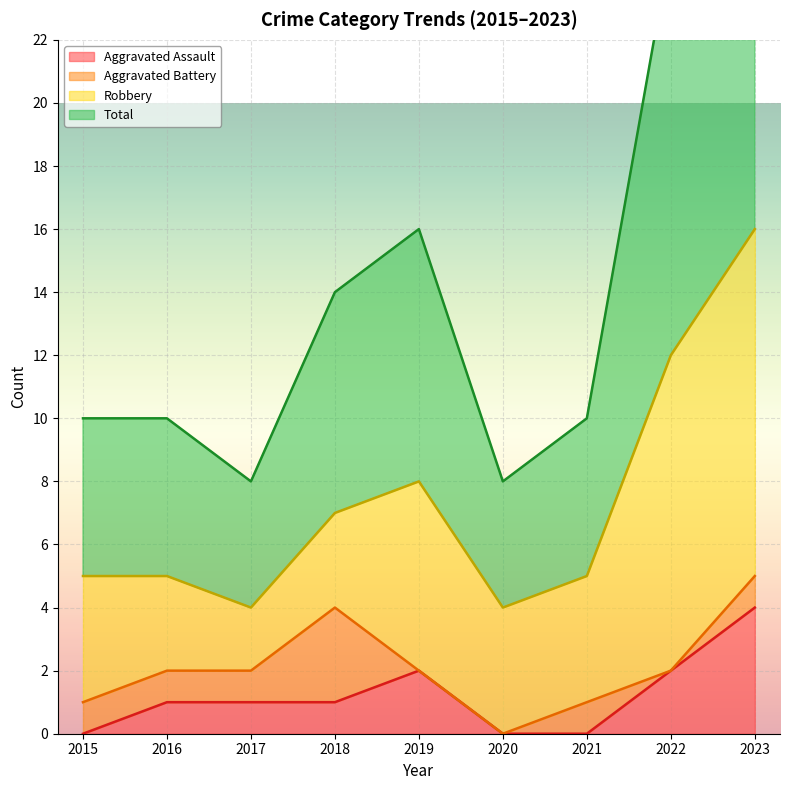

What is the value of the Total point at the 1st from the left?

10